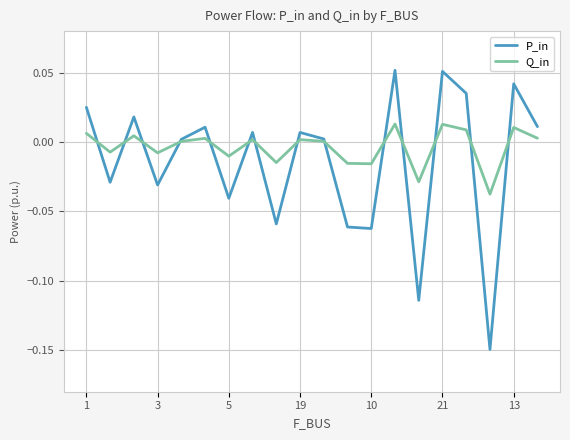

Which series has the largest range (max minus min)?

P_in